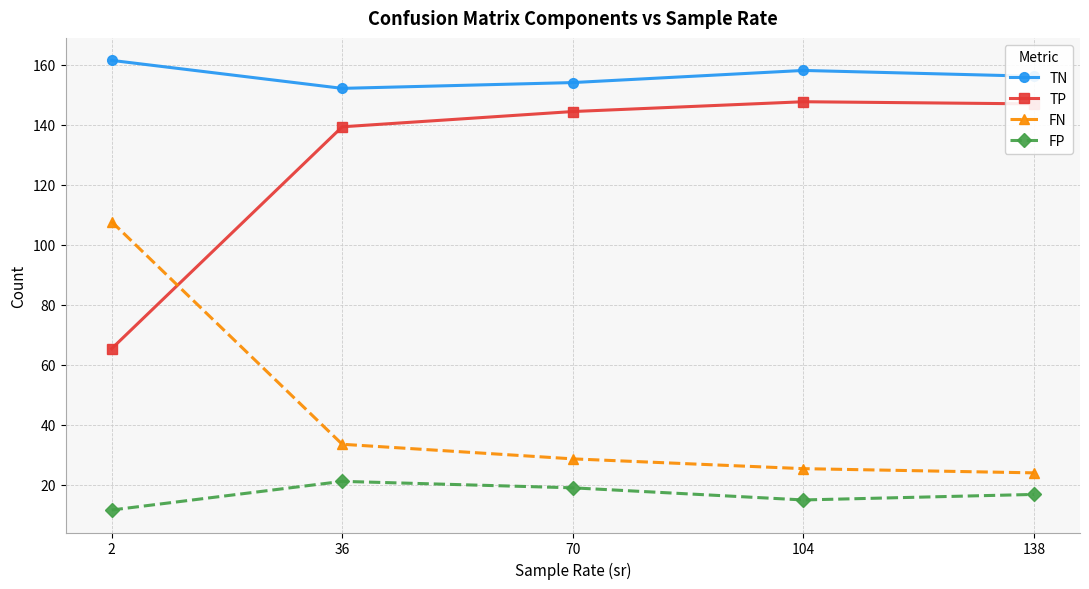

True or false: FP has more than 0 points higher than both neighbors.

True